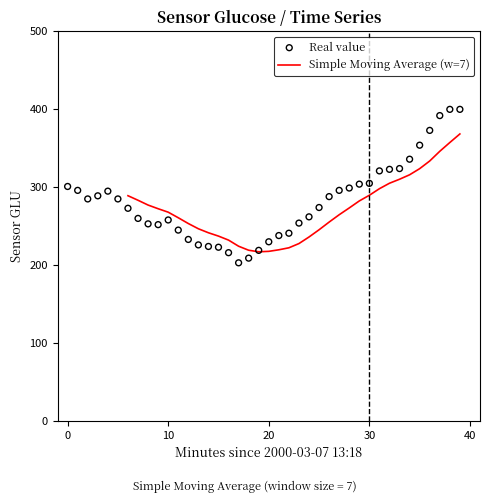

What are all the series names shown in the legend?

Simple Moving Average (w=7), Real value